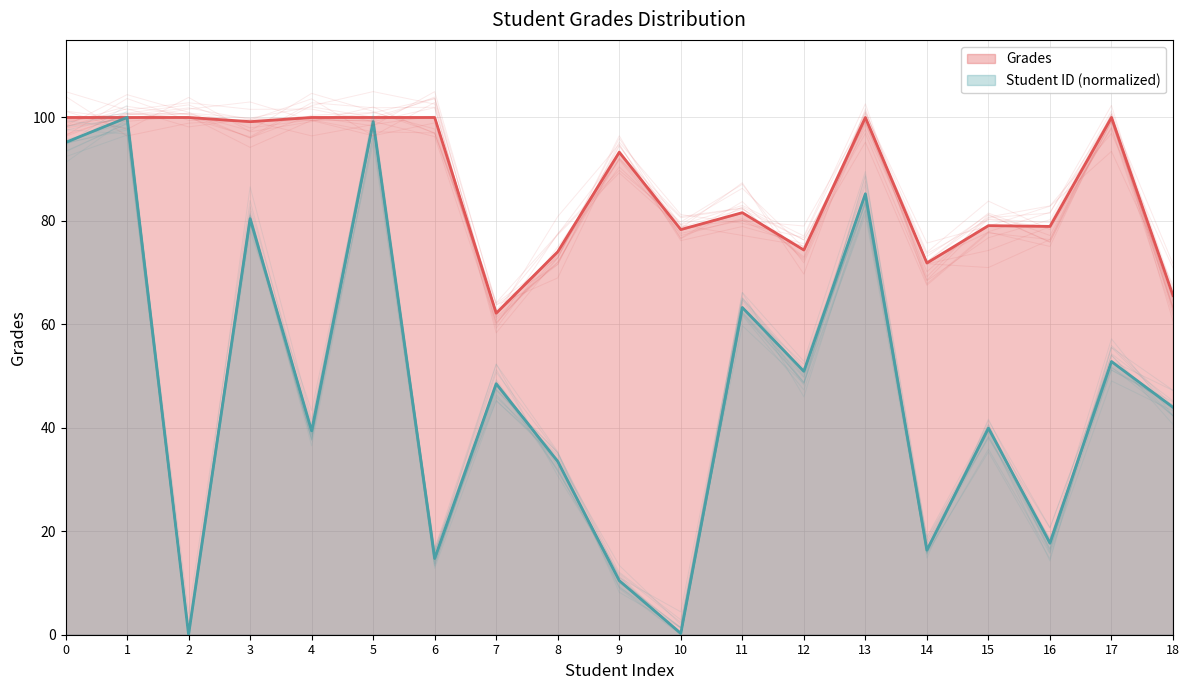

Rank the categories by value from highest to lowest.

0, 1, 2, 4, 5, 6, 13, 17, 3, 9, 11, 15, 16, 10, 12, 8, 14, 18, 7